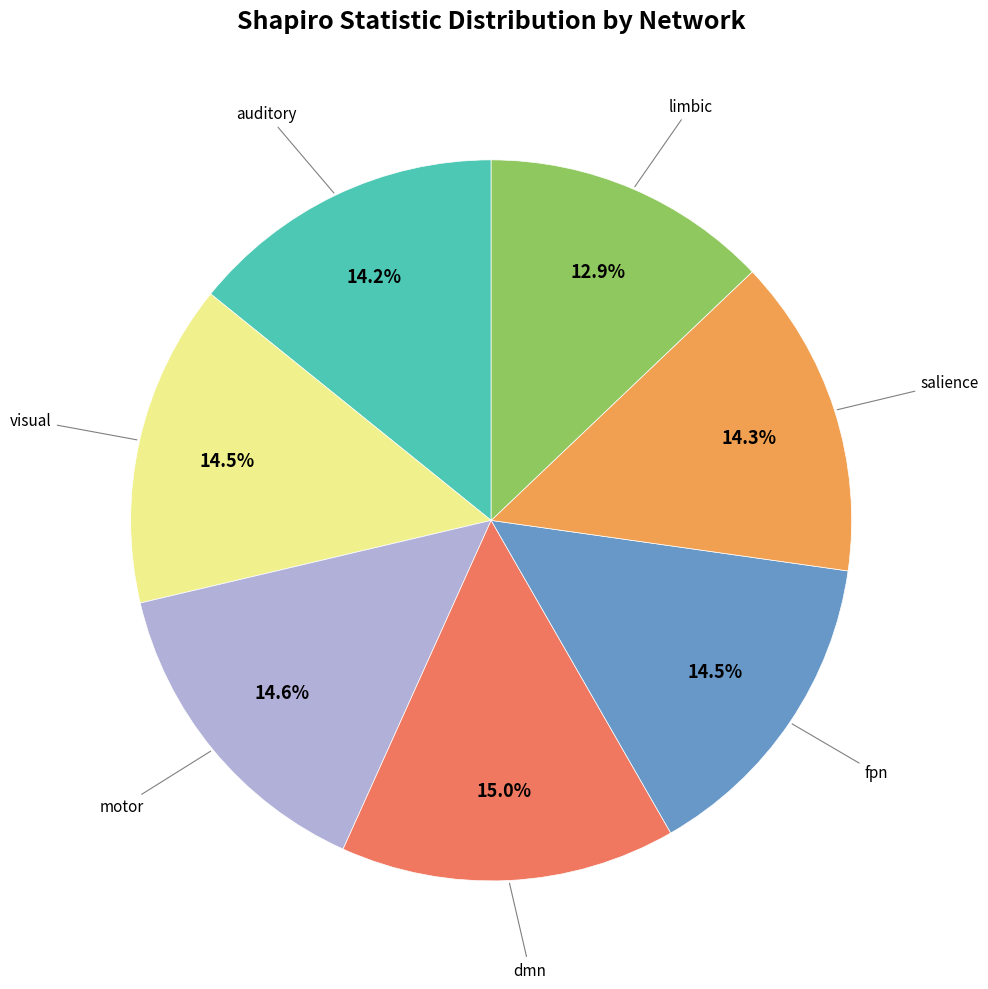

Is there any slice that represents more than half of the pie?

No